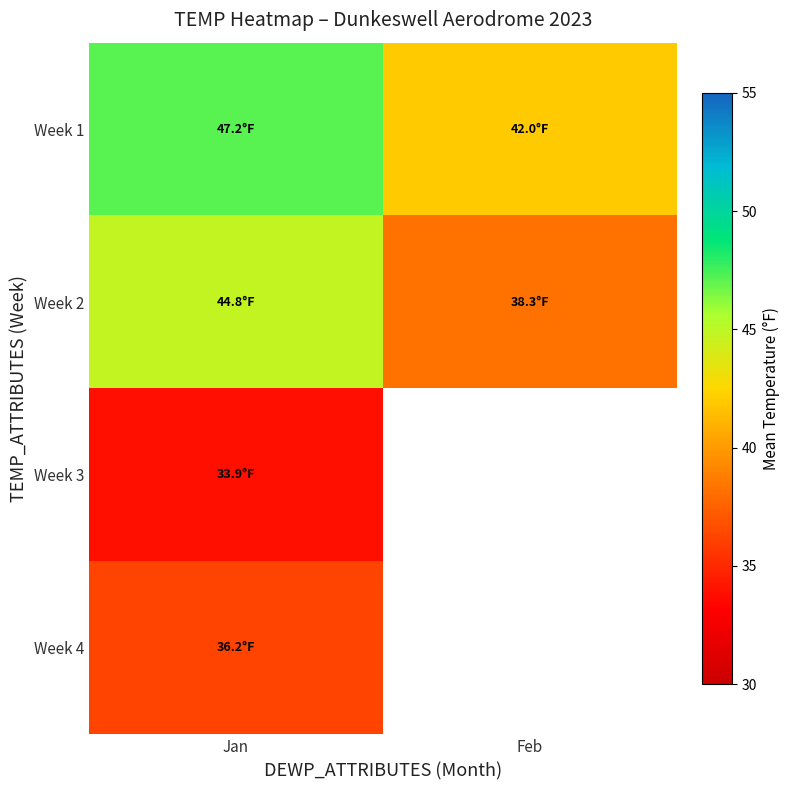

The Week 1 series shows 47.2 at Jan. True or false?

True